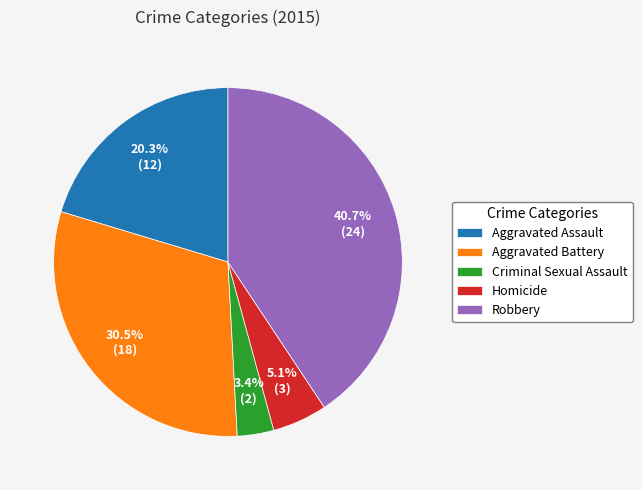

Between Homicide and Aggravated Assault, which is larger?

Aggravated Assault